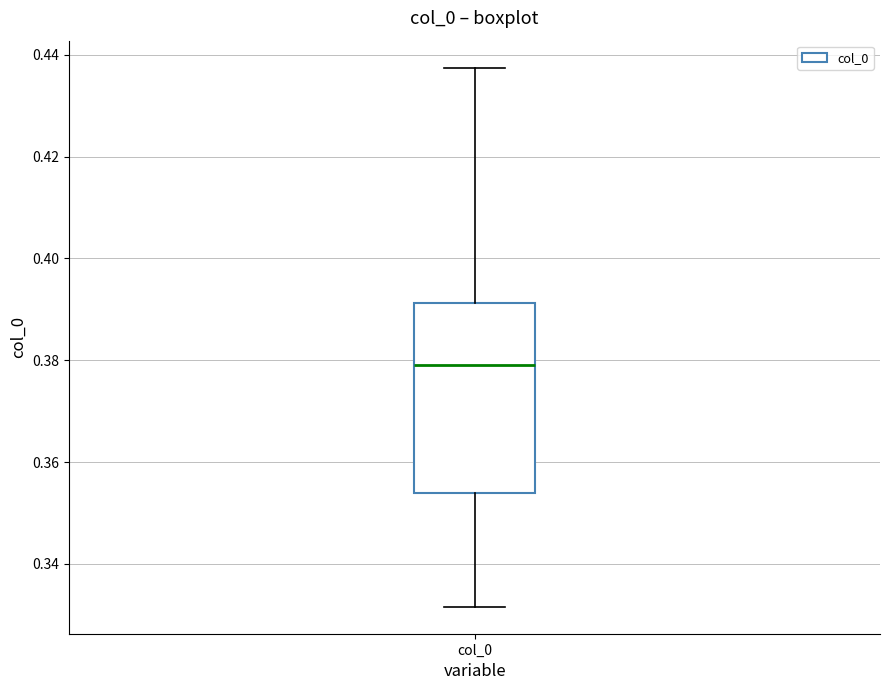

Transcribe this box plot: give where the median line is, the range the box spans, and where the two whiskers end, as read against the y-axis. The values are not printed on the chart, so give them approximately, as read against the axis.

median 0.380, box 0.354 to 0.392, whiskers 0.332 to 0.438